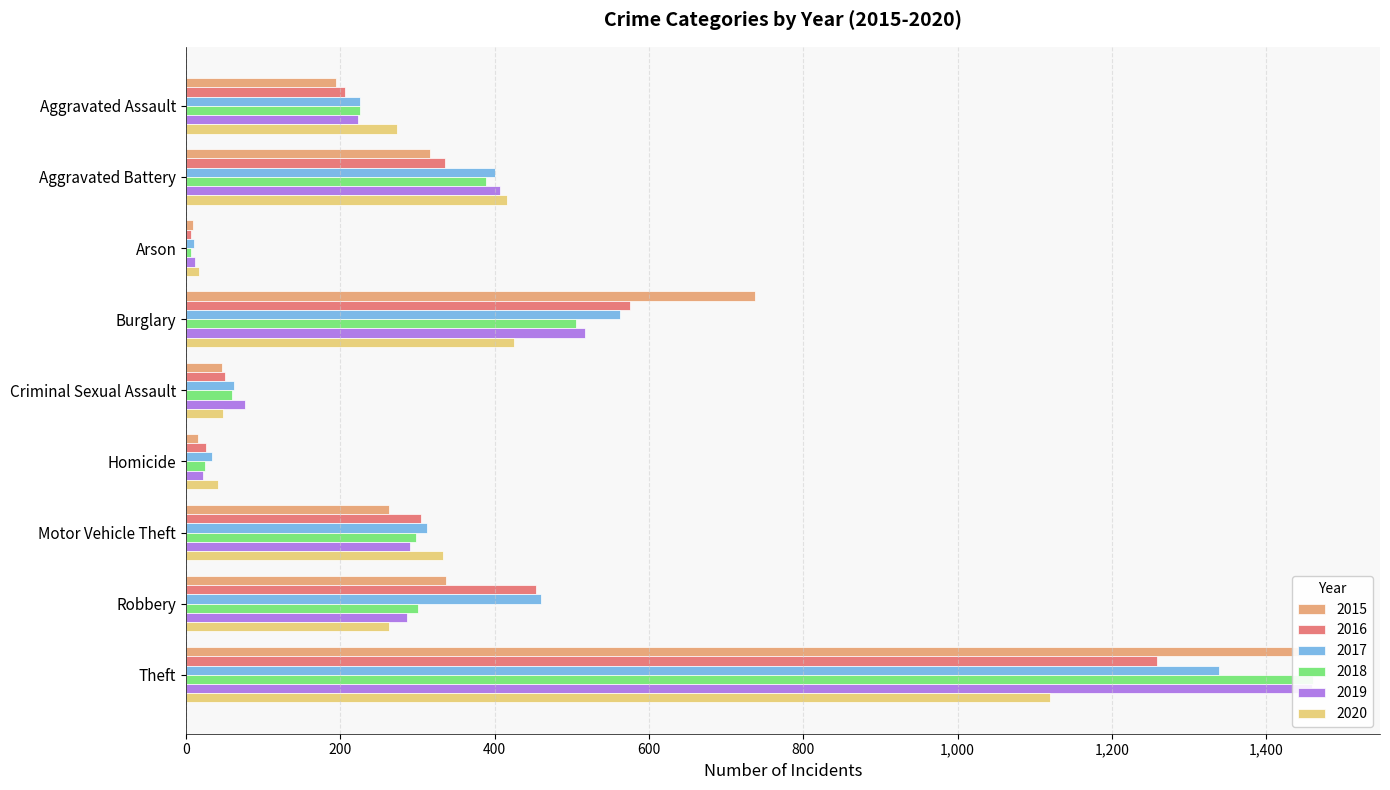

Reading left to right, list all the values displayed in this chart.

2015: Aggravated Assault=194	Aggravated Battery=316	Arson=9	Burglary=738	Criminal Sexual Assault=46	Homicide=15	Motor Vehicle Theft=263	Robbery=337	Theft=1474
2016: Aggravated Assault=206	Aggravated Battery=336	Arson=7	Burglary=576	Criminal Sexual Assault=50	Homicide=26	Motor Vehicle Theft=304	Robbery=454	Theft=1259
2017: Aggravated Assault=225	Aggravated Battery=400	Arson=10	Burglary=562	Criminal Sexual Assault=62	Homicide=33	Motor Vehicle Theft=312	Robbery=460	Theft=1339
2018: Aggravated Assault=225	Aggravated Battery=389	Arson=7	Burglary=506	Criminal Sexual Assault=60	Homicide=25	Motor Vehicle Theft=298	Robbery=301	Theft=1461
2019: Aggravated Assault=223	Aggravated Battery=407	Arson=12	Burglary=517	Criminal Sexual Assault=77	Homicide=22	Motor Vehicle Theft=290	Robbery=287	Theft=1459
2020: Aggravated Assault=273	Aggravated Battery=416	Arson=17	Burglary=425	Criminal Sexual Assault=48	Homicide=41	Motor Vehicle Theft=333	Robbery=263	Theft=1120